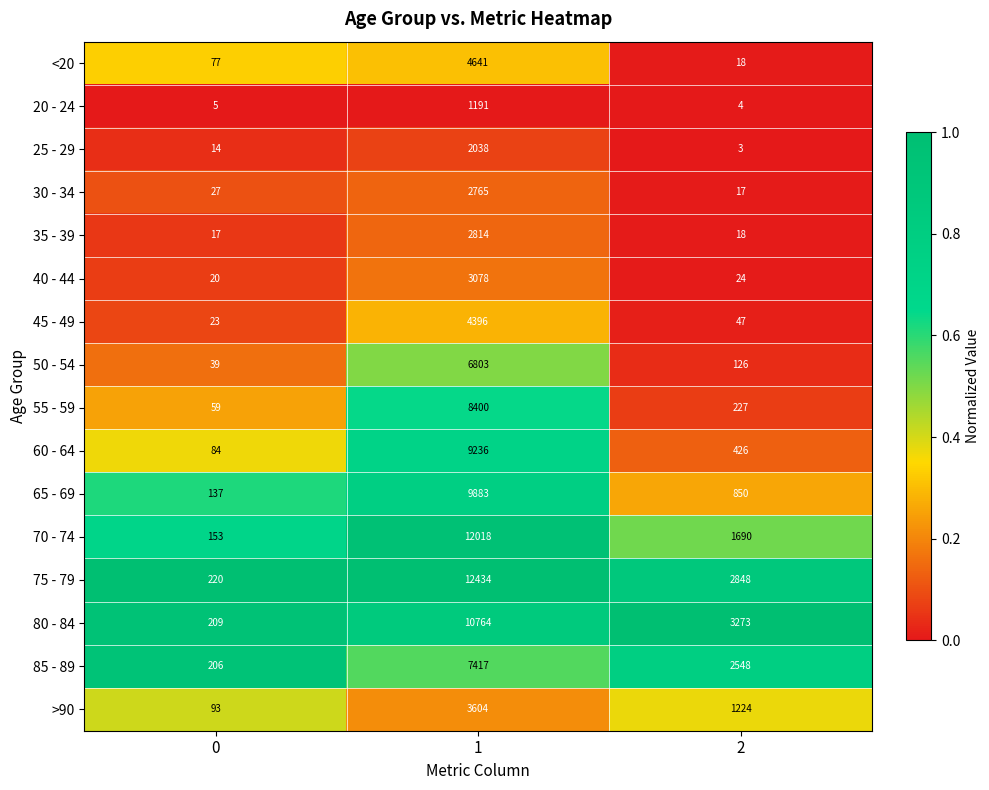

Between 1 and 2, which series saw the biggest shift?

70 - 74